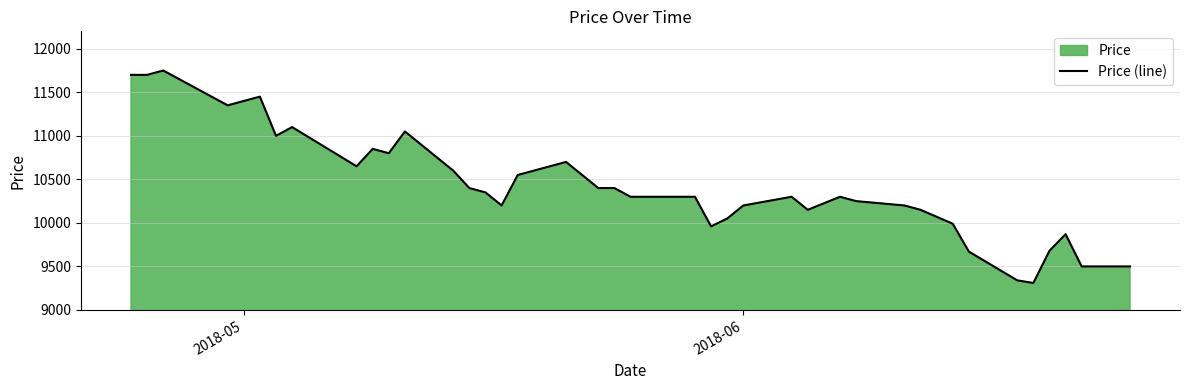

What is the difference between the maximum and minimum values?

2440